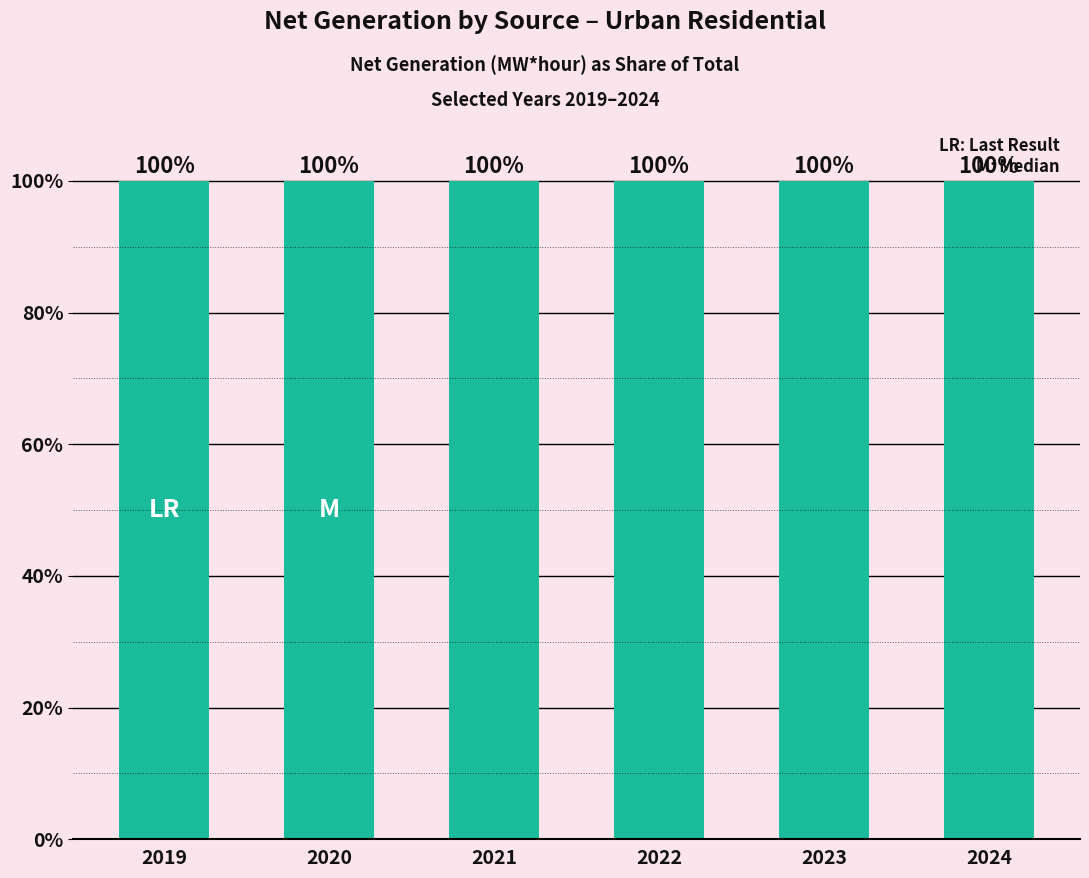

How many bars are there in each group?

3